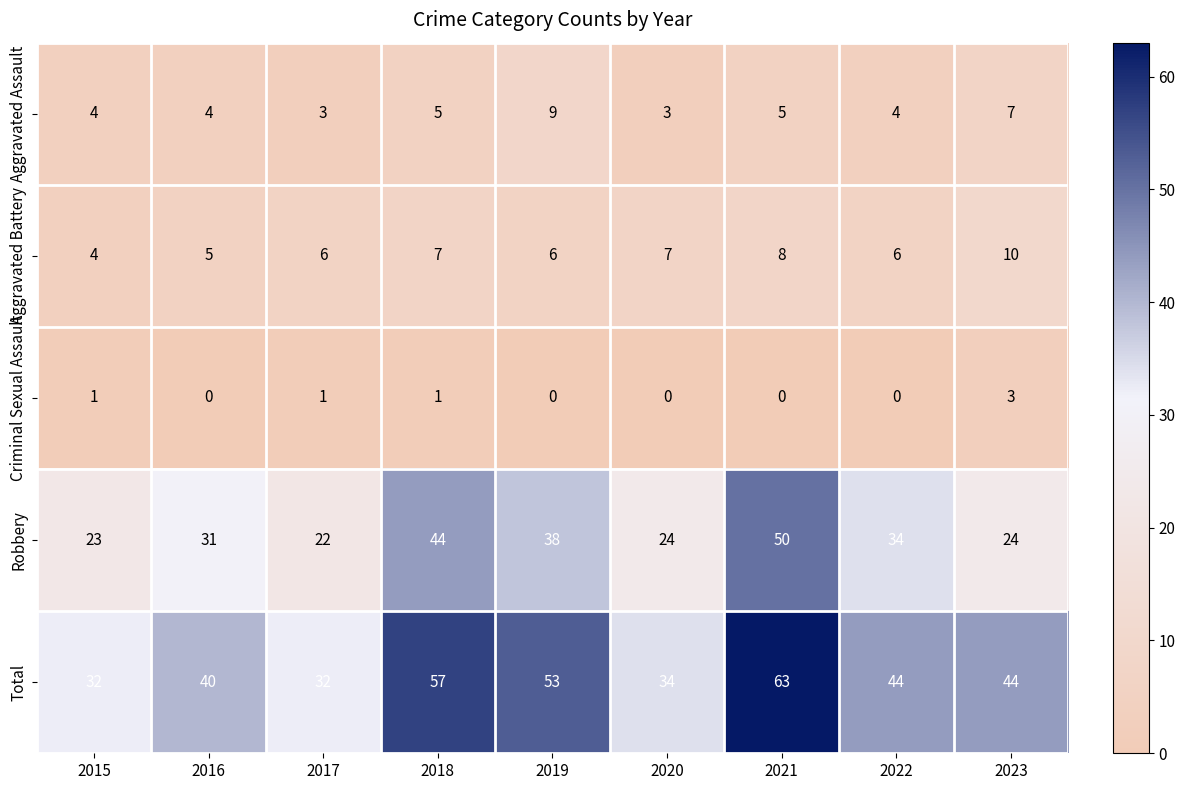

The value of Aggravated Battery at 2019 is 6. True or false?

True